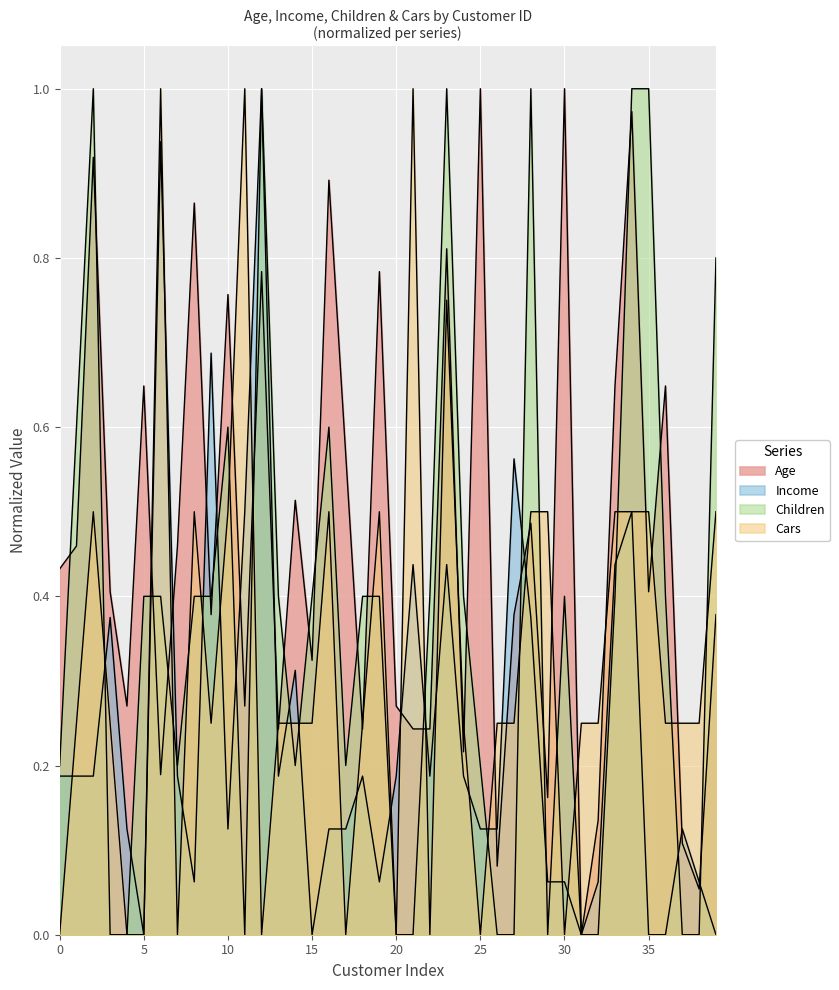

The Age series shows 0.1 at 21. True or false?

False